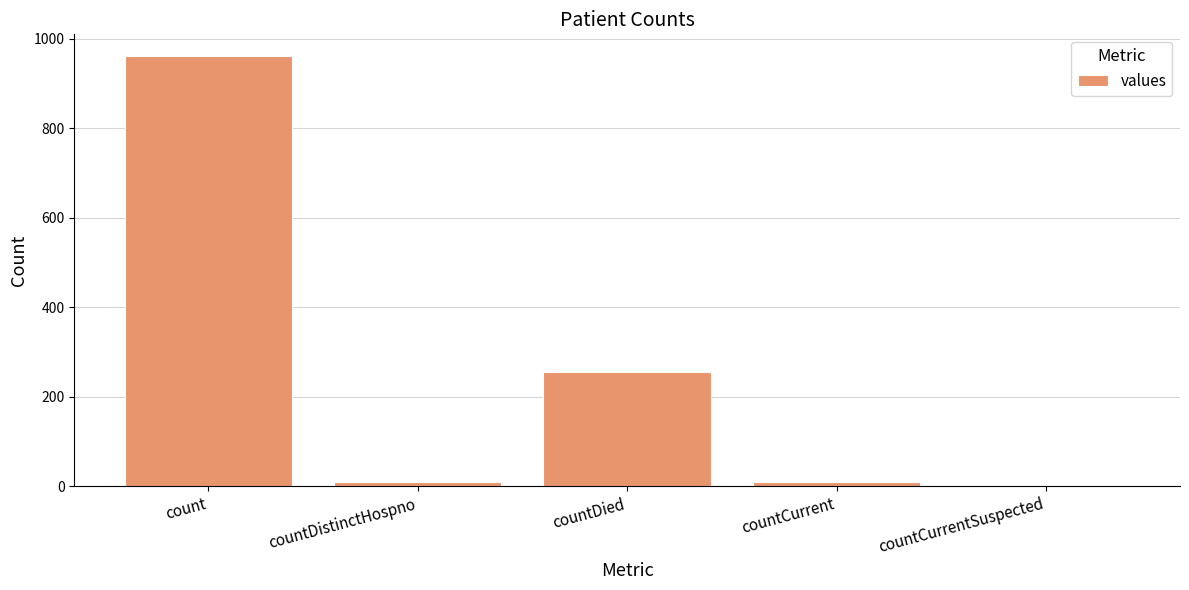

Which category has the highest value across all series?

count